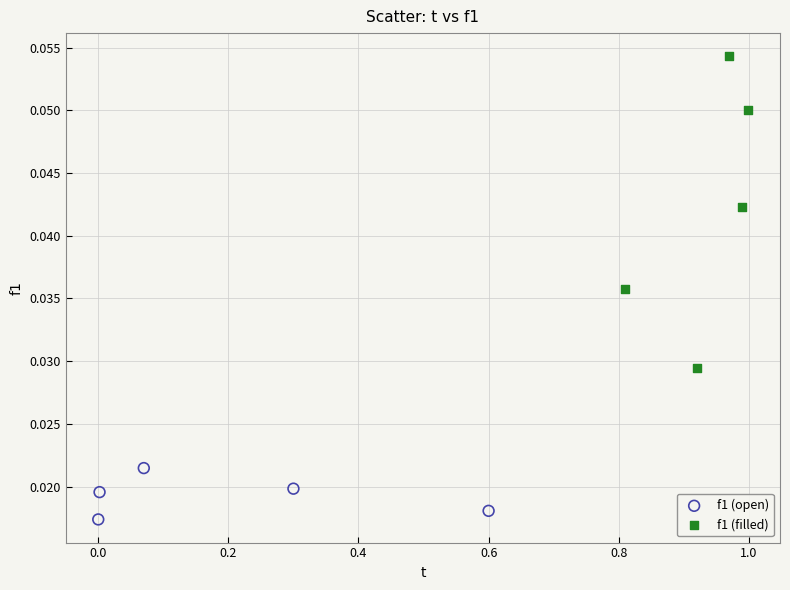

Which series reaches the maximum Y coordinate?

f1 (filled)